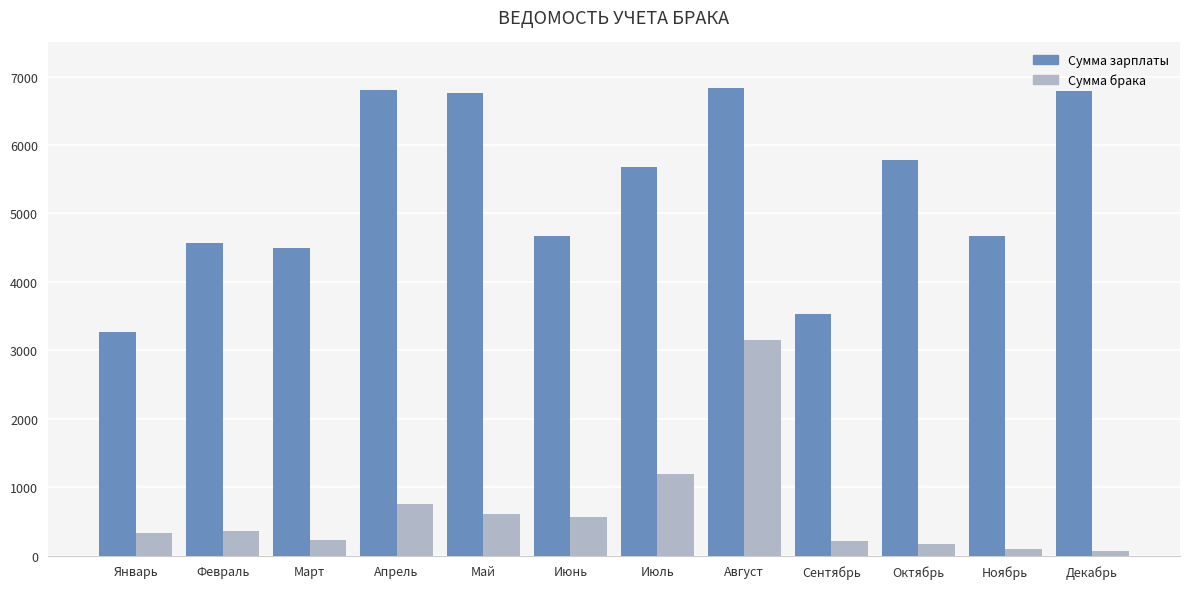

What is the spread (max minus min) of values at Апрель?

6055.6